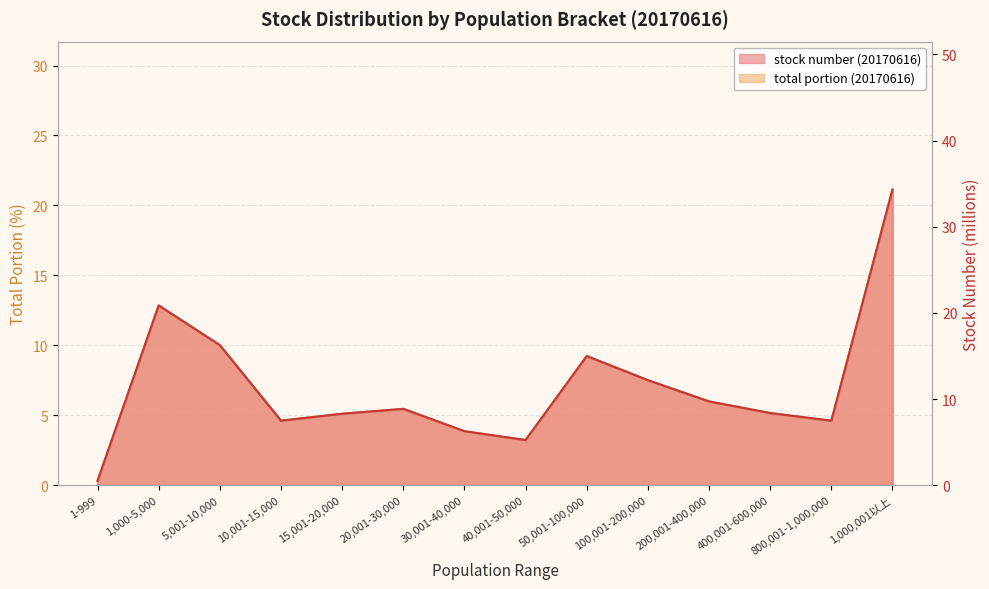

List the series in order of their peak value, highest first.

stock number (20170616), total portion (20170616)